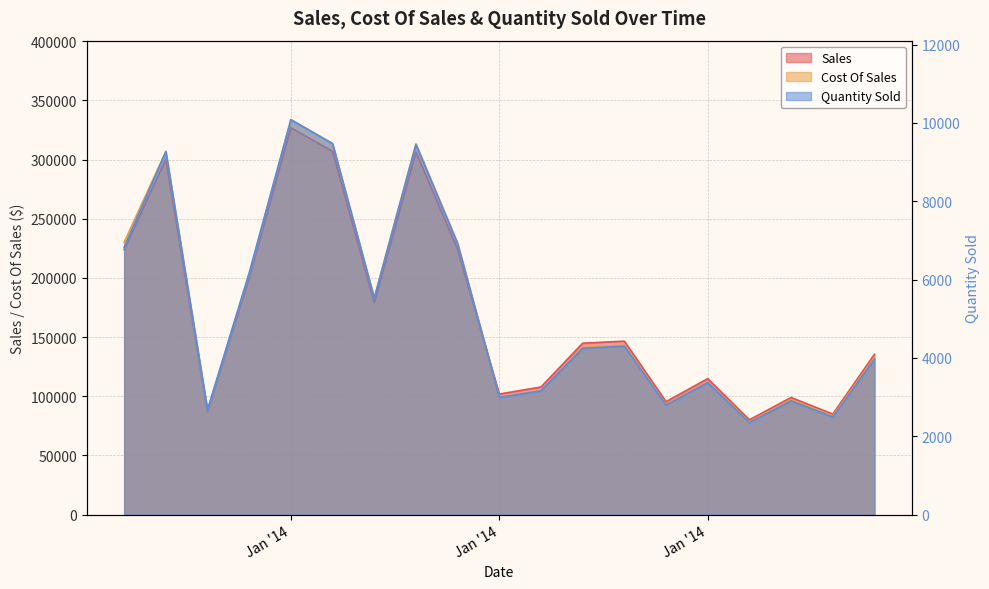

At which category is the sum across all series the highest?

Jan '14